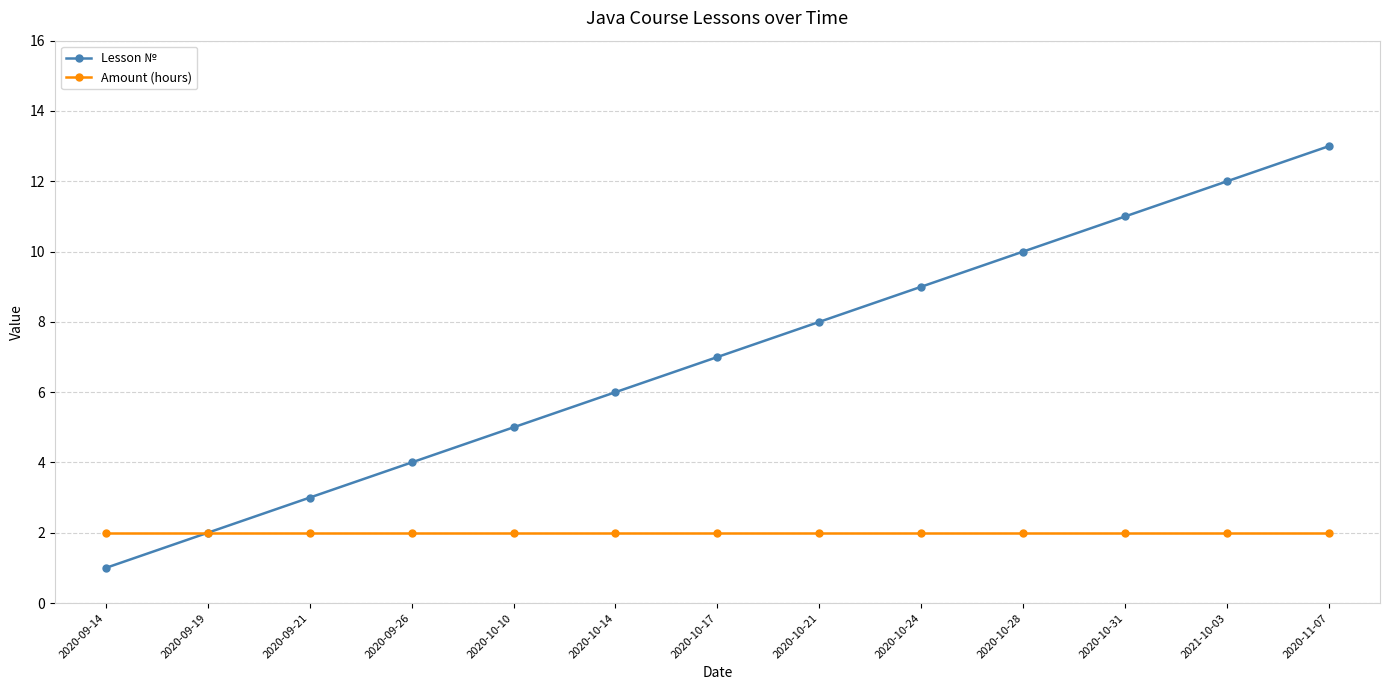

What is the label of the 2nd point from the left?

2020-09-19